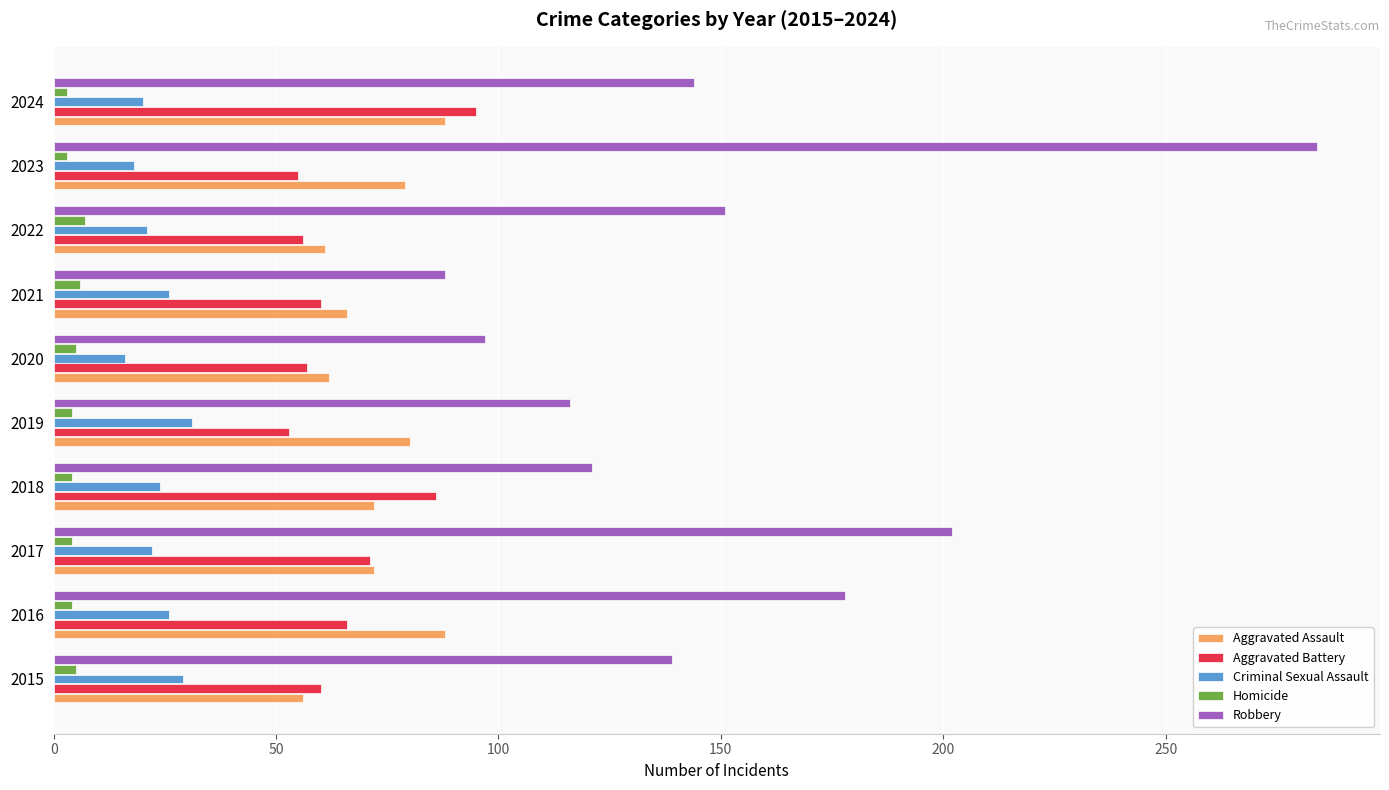

What is the difference between the second highest and second lowest values in the Aggravated Battery series?

31